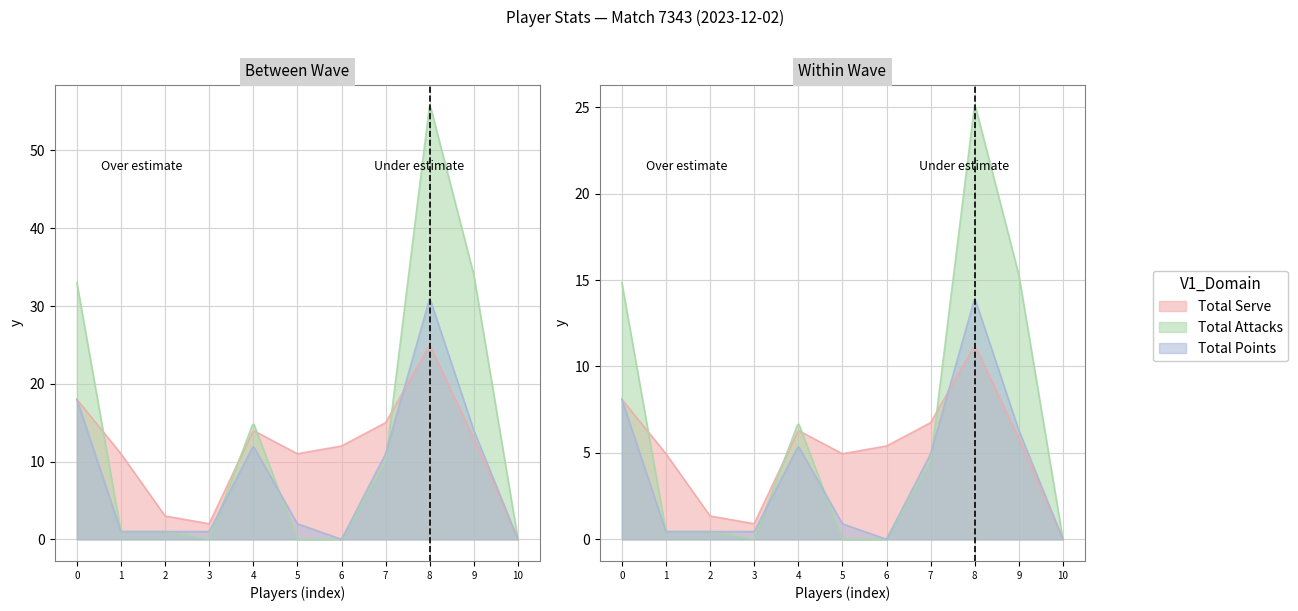

Does the chart display data point markers on the line(s)?

No